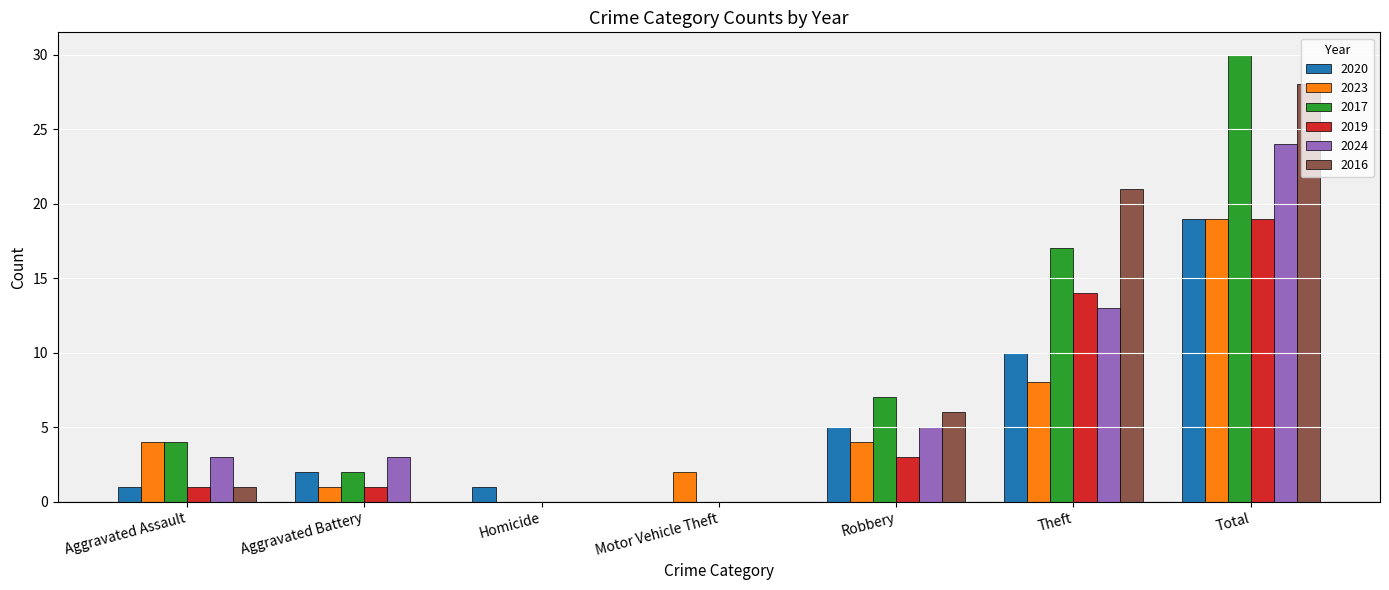

The value of 2020 at Robbery is 3. True or false?

False